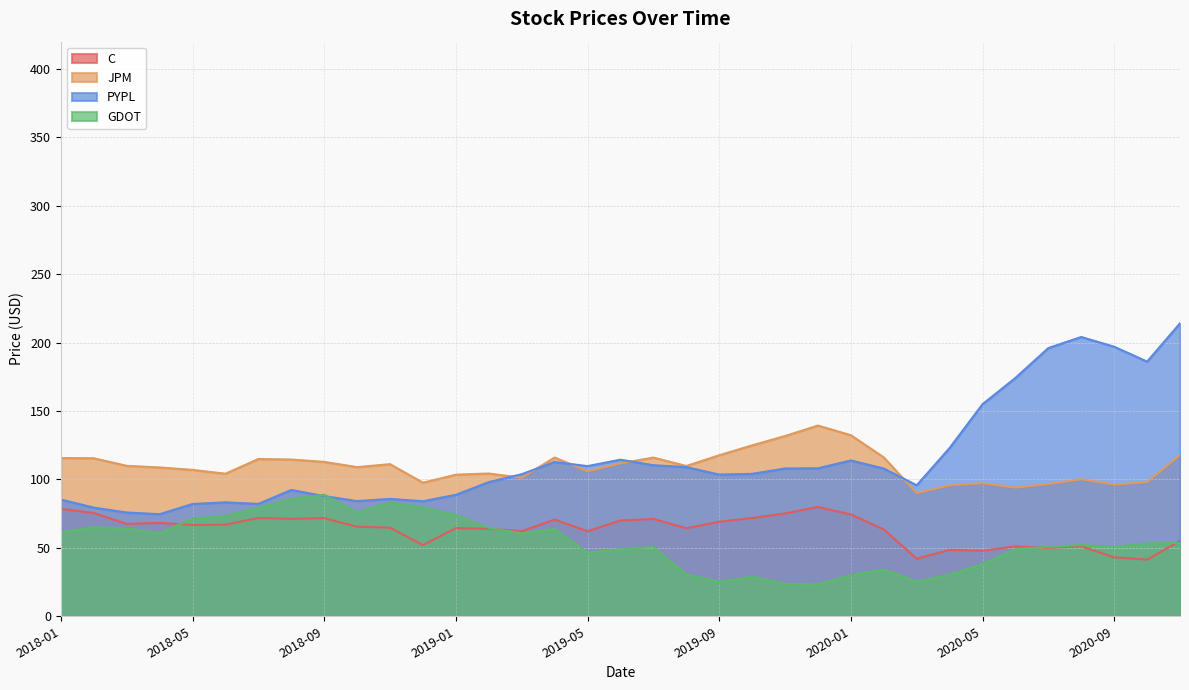

True or false: PYPL has more than 1 interior local peaks.

True